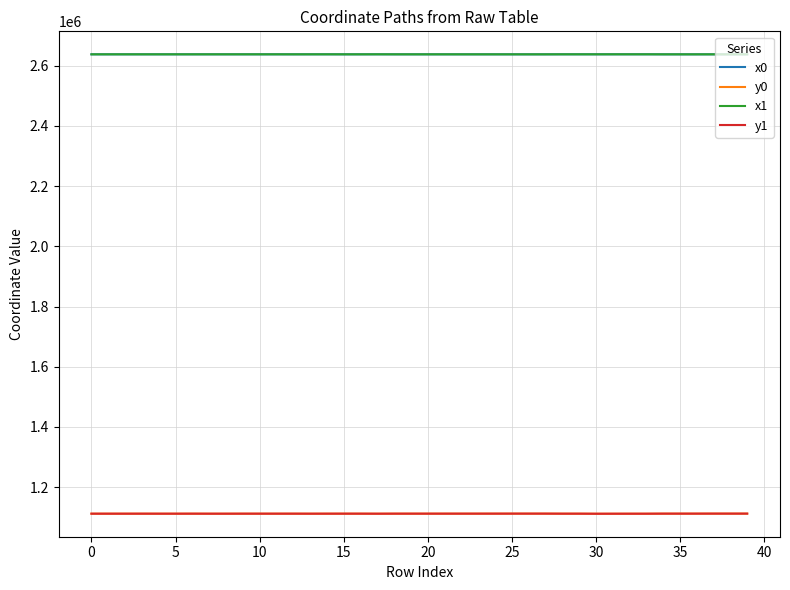

True or false: x1 and y0 intersect in this chart.

False